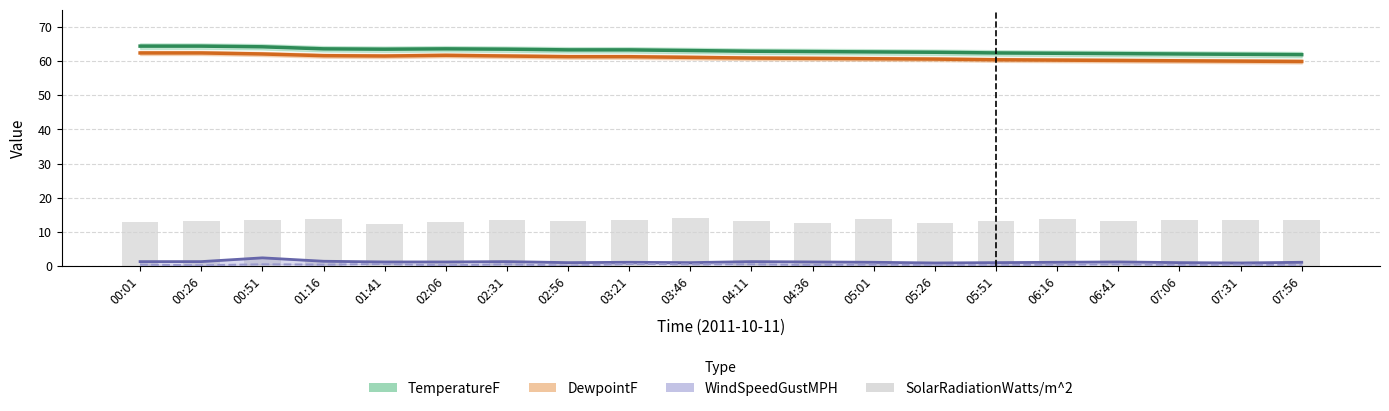

What is the difference between the second highest and second lowest values in the SolarRadiationWatts/m^2 series?

1.3